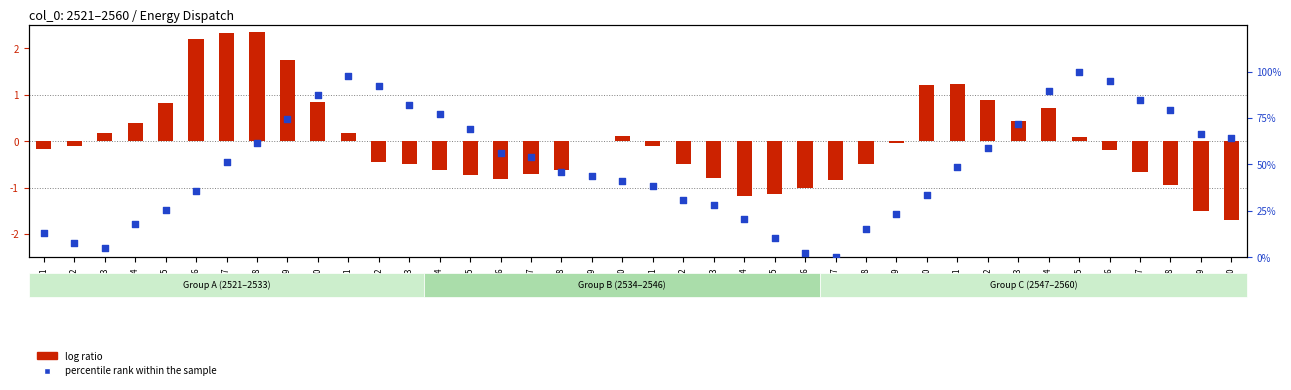

Which series has the largest total across all categories?

percentile rank within the sample